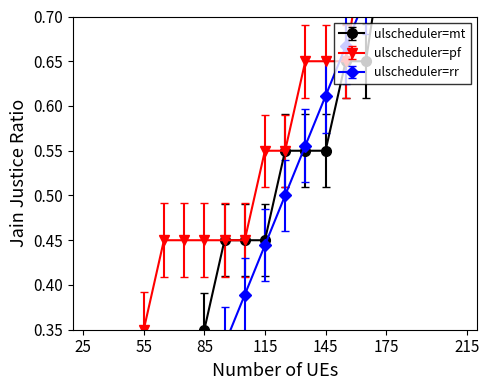

How many lines are shown in the chart?

3